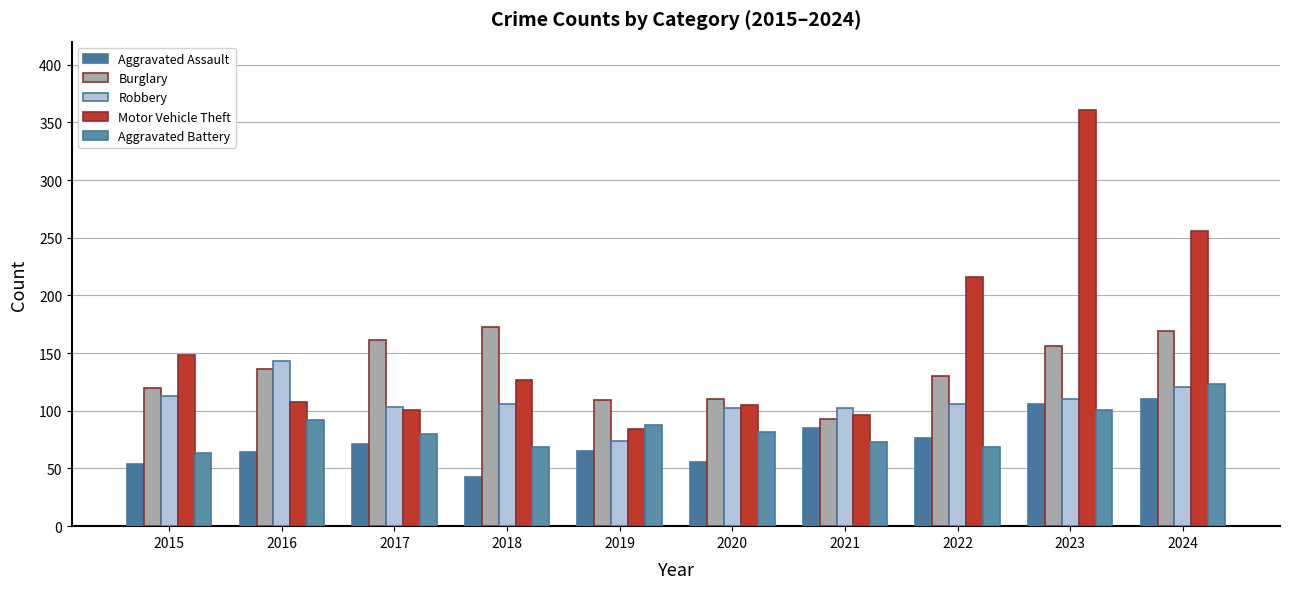

What is the sum of all Burglary values?

1357